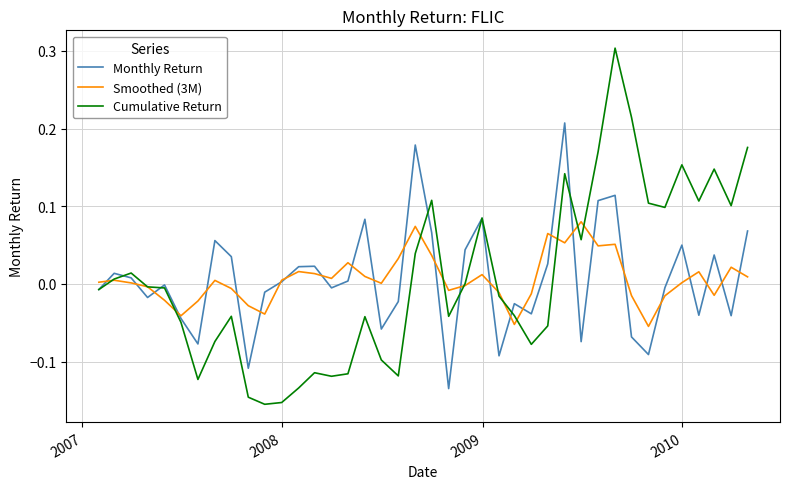

Which series has the largest range (max minus min)?

Cumulative Return